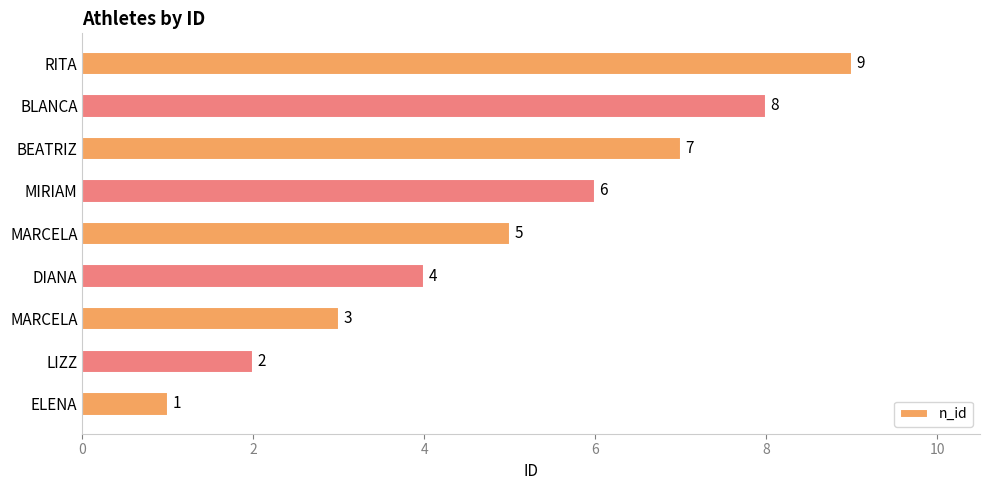

How many bars are there in total?

9